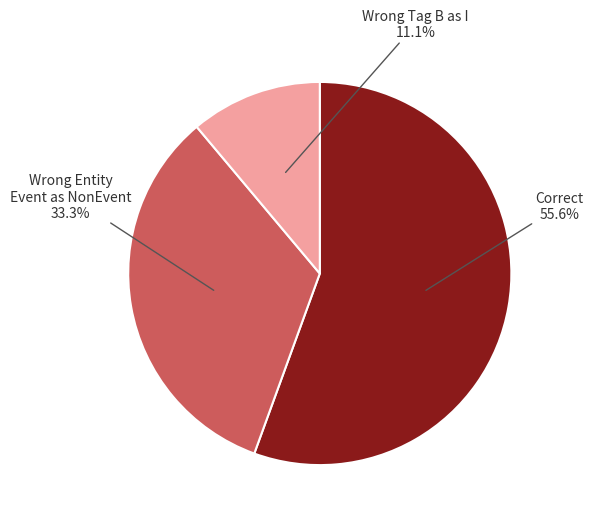

Is there any slice that represents more than half of the pie?

Yes